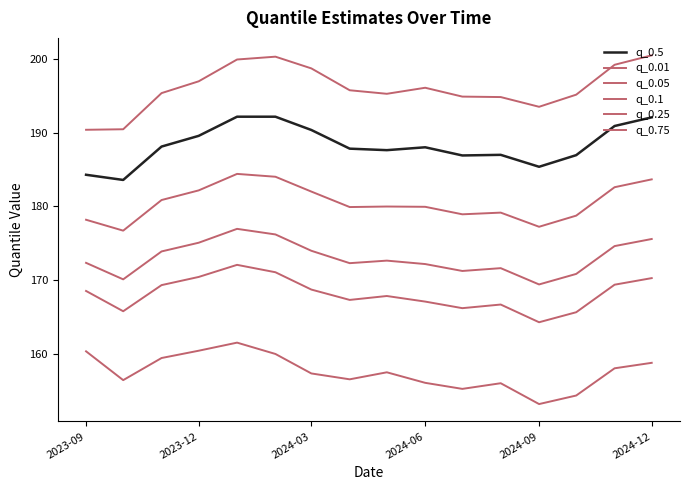

Does the chart have visible grid lines?

No